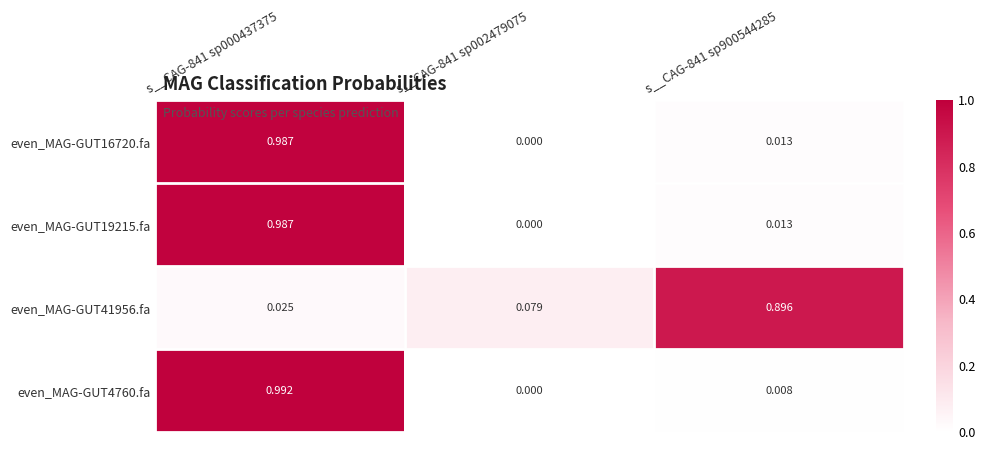

Is the value of even_MAG-GUT41956.fa at s__CAG-841 sp900544285 greater than the value of even_MAG-GUT4760.fa at s__CAG-841 sp002479075?

Yes